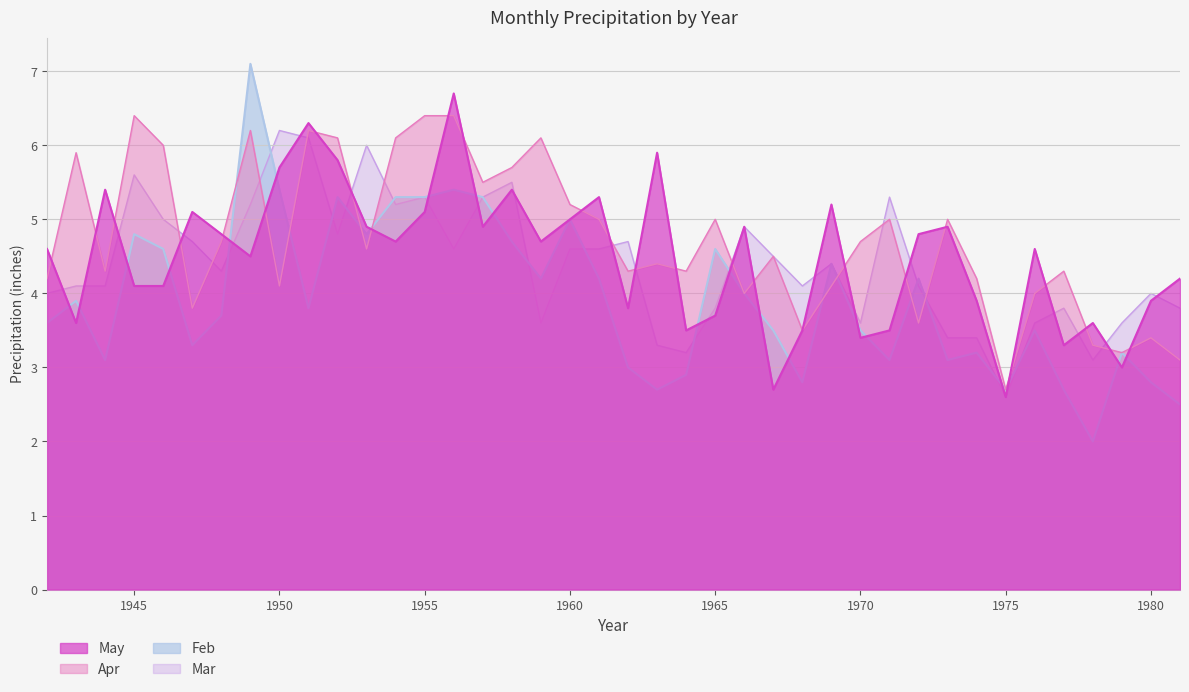

The Mar series shows 5.7 at 1964. True or false?

False